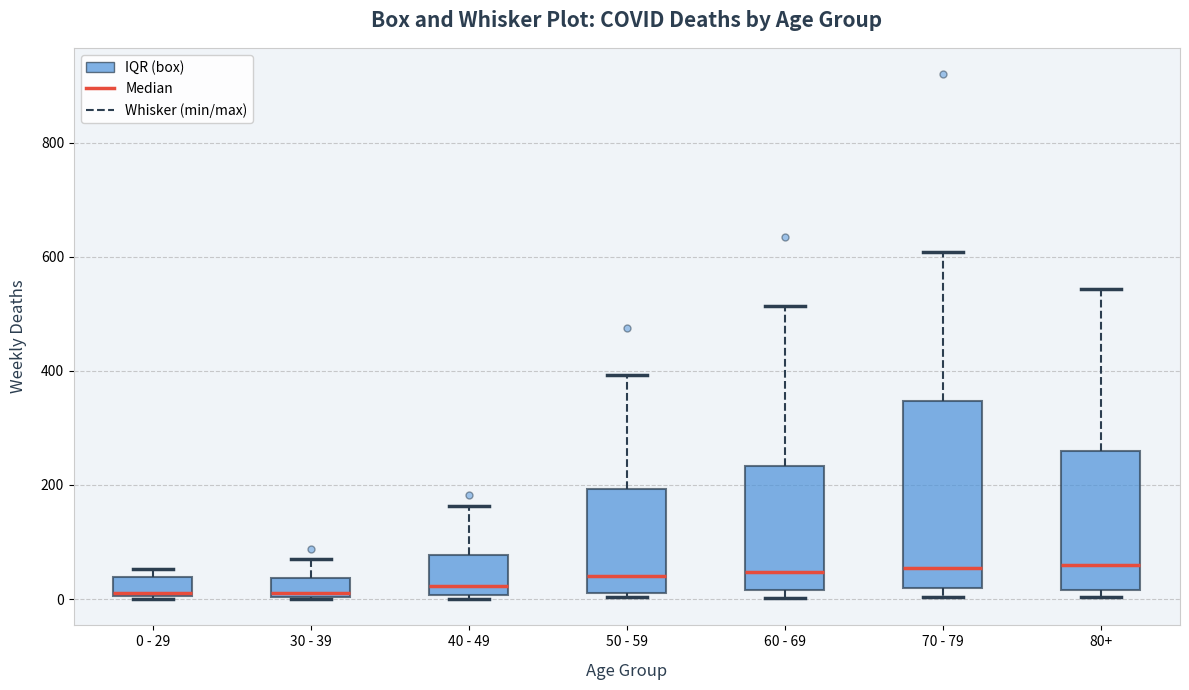

Where does the median line of the box for 50 - 59 sit on the y-axis? The values are not printed on the chart, so give them approximately, as read against the axis.

40